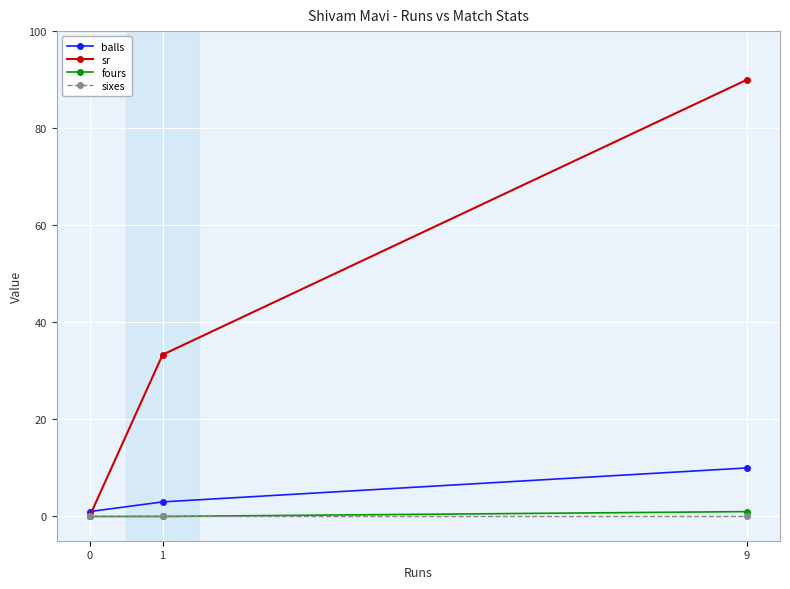

How many distinct data groups are displayed?

4